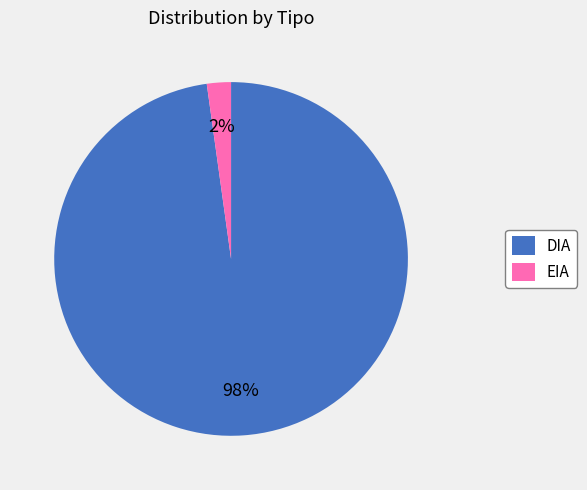

How many slices are in this pie chart?

2